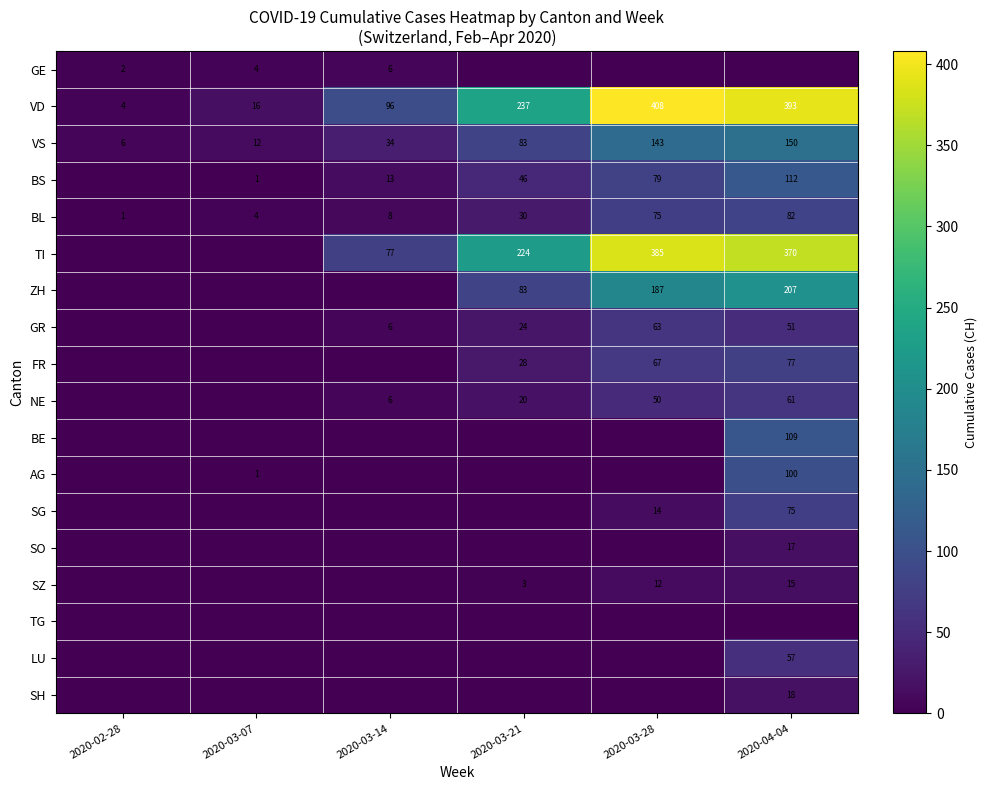

What is the sum of the SG values at 2020-04-04 and 2020-03-28?

89